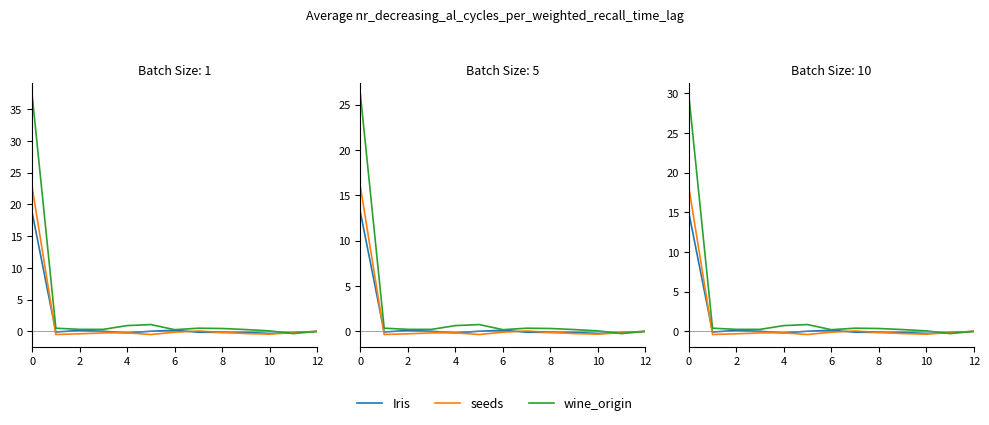

What is the sum of the wine_origin values at 0 and 10?

30.7